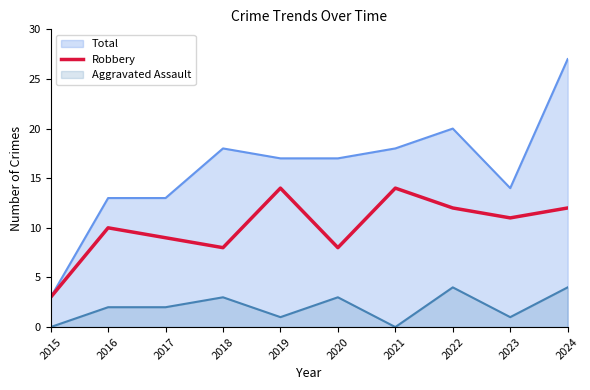

How many lines are shown in the chart?

3